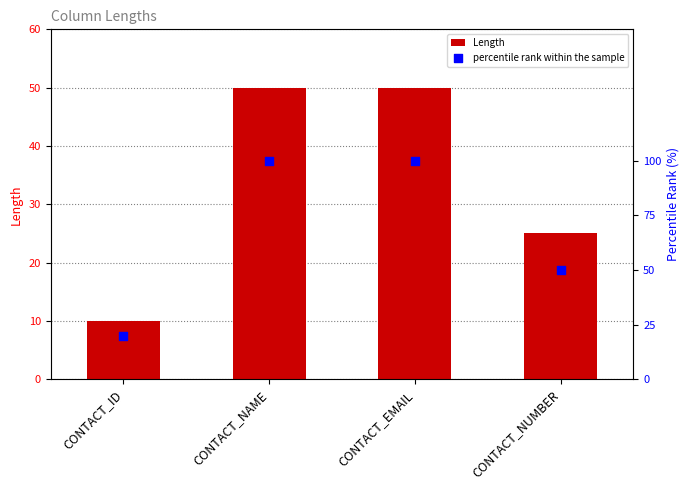

Which series contains the highest Y value?

percentile rank within the sample